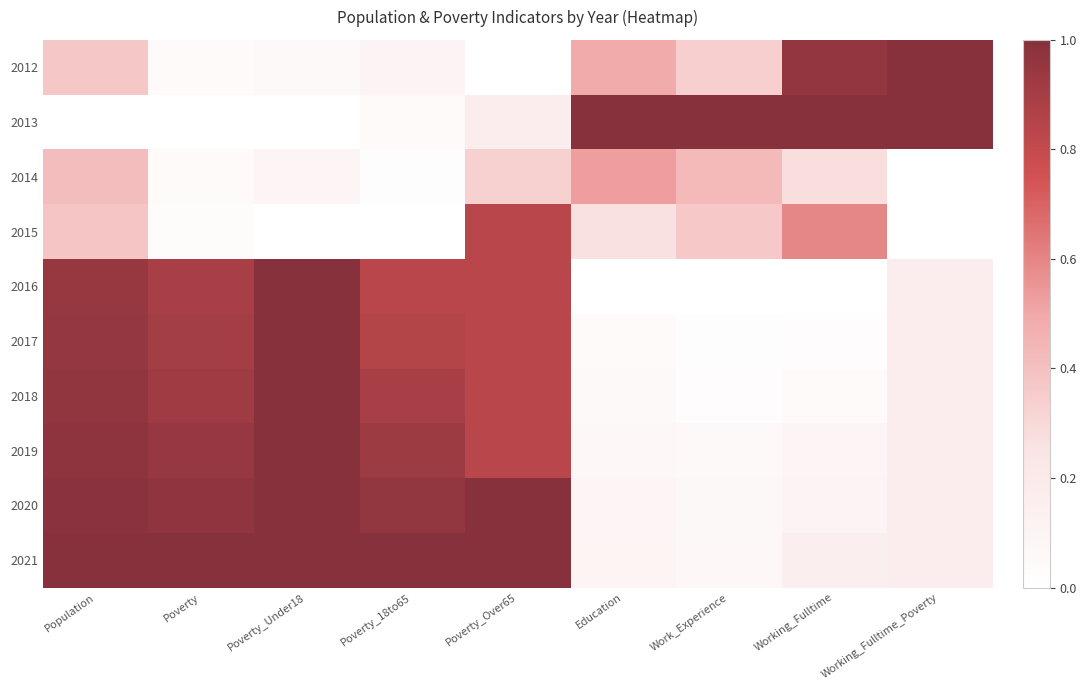

Reading left to right, what are all the values shown in this chart?

2012: Population=0.4	Poverty=0.0	Poverty_Under18=0.0	Poverty_18to65=0.1	Poverty_Over65=0.0	Education=0.5	Work_Experience=0.3	Working_Fulltime=1.0	Working_Fulltime_Poverty=1.0
2013: Population=0.0	Poverty=0.0	Poverty_Under18=0.0	Poverty_18to65=0.0	Poverty_Over65=0.2	Education=1.0	Work_Experience=1.0	Working_Fulltime=1.0	Working_Fulltime_Poverty=1.0
2014: Population=0.4	Poverty=0.0	Poverty_Under18=0.1	Poverty_18to65=0.0	Poverty_Over65=0.3	Education=0.5	Work_Experience=0.4	Working_Fulltime=0.3	Working_Fulltime_Poverty=0.0
2015: Population=0.4	Poverty=0.0	Poverty_Under18=0.0	Poverty_18to65=0.0	Poverty_Over65=0.8	Education=0.3	Work_Experience=0.4	Working_Fulltime=0.6	Working_Fulltime_Poverty=0.0
2016: Population=0.9	Poverty=0.9	Poverty_Under18=1.0	Poverty_18to65=0.8	Poverty_Over65=0.8	Education=0.0	Work_Experience=0.0	Working_Fulltime=0.0	Working_Fulltime_Poverty=0.2
2017: Population=1.0	Poverty=0.9	Poverty_Under18=1.0	Poverty_18to65=0.9	Poverty_Over65=0.8	Education=0.0	Work_Experience=0.0	Working_Fulltime=0.0	Working_Fulltime_Poverty=0.2
2018: Population=1.0	Poverty=0.9	Poverty_Under18=1.0	Poverty_18to65=0.9	Poverty_Over65=0.8	Education=0.1	Work_Experience=0.0	Working_Fulltime=0.0	Working_Fulltime_Poverty=0.2
2019: Population=1.0	Poverty=1.0	Poverty_Under18=1.0	Poverty_18to65=0.9	Poverty_Over65=0.8	Education=0.1	Work_Experience=0.0	Working_Fulltime=0.1	Working_Fulltime_Poverty=0.2
2020: Population=1.0	Poverty=1.0	Poverty_Under18=1.0	Poverty_18to65=1.0	Poverty_Over65=1.0	Education=0.1	Work_Experience=0.1	Working_Fulltime=0.1	Working_Fulltime_Poverty=0.2
2021: Population=1.0	Poverty=1.0	Poverty_Under18=1.0	Poverty_18to65=1.0	Poverty_Over65=1.0	Education=0.1	Work_Experience=0.1	Working_Fulltime=0.1	Working_Fulltime_Poverty=0.2